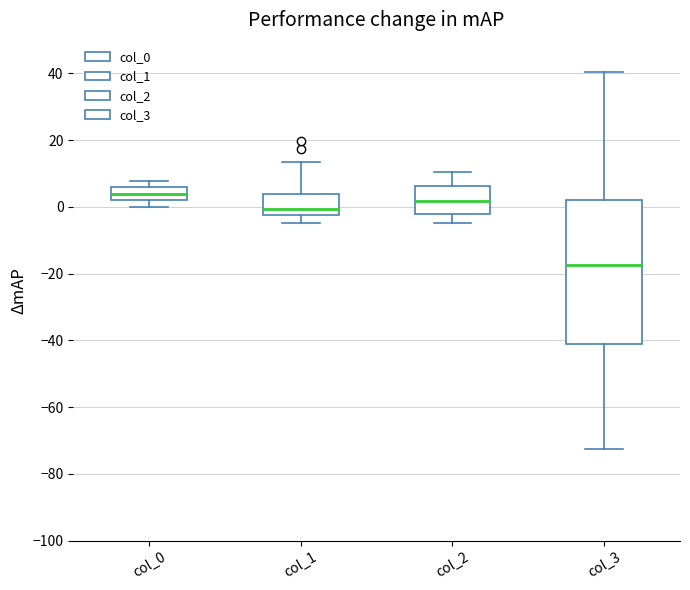

Reading left to right, read every box against the y-axis: the position of its median line, the range the box covers, and the ends of its whiskers. The values are not printed on the chart, so give them approximately, as read against the axis.

col_0: median 4, box 2 to 6, whiskers 0 to 8
col_1: median 0, box -2 to 4, whiskers -4 to 14
col_2: median 2, box -2 to 6, whiskers -4 to 10
col_3: median -18, box -40 to 2, whiskers -72 to 40